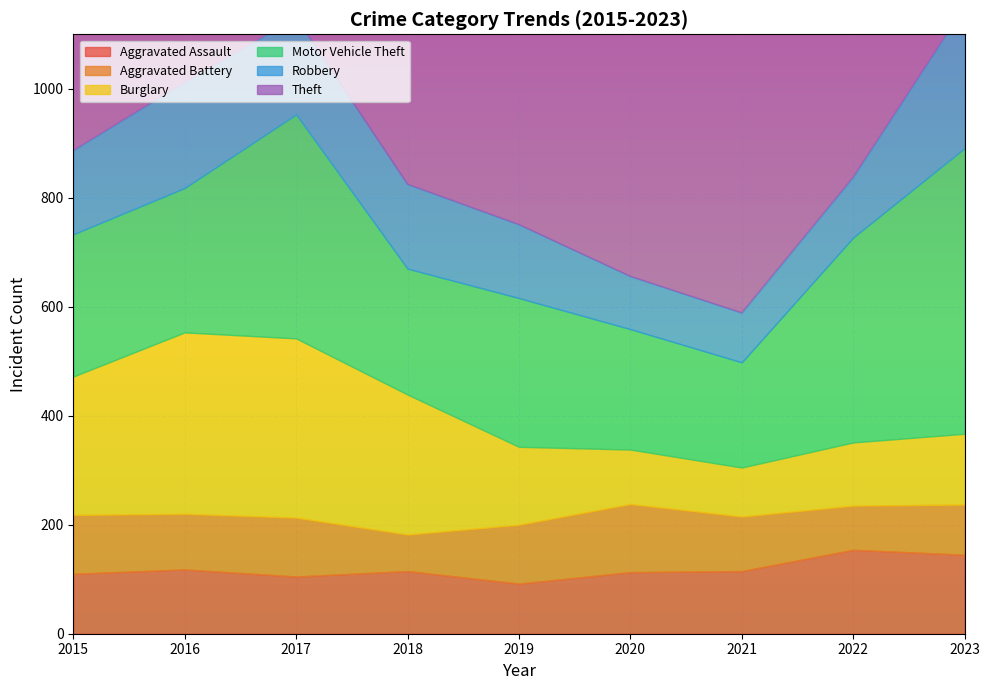

True or false: Theft and Aggravated Battery intersect in this chart.

False